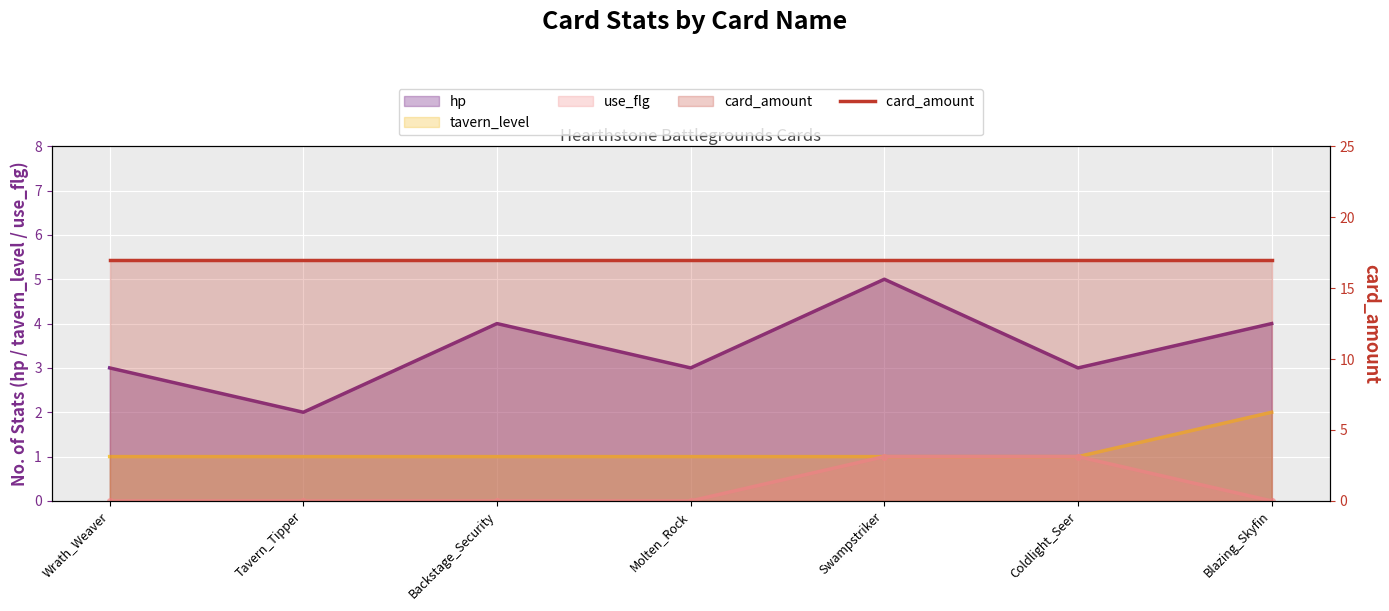

How many data points in hp are less than 3?

1